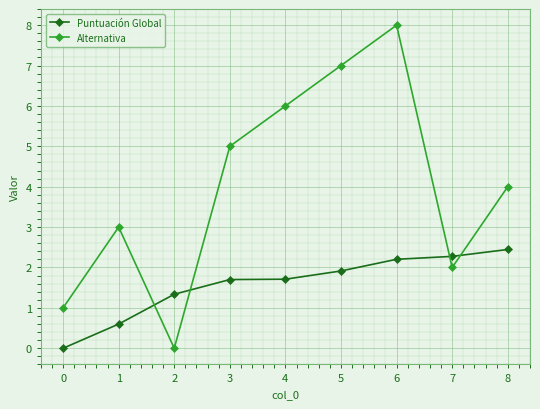

List the labels in order of Alternativa value, largest first.

6, 5, 4, 3, 8, 1, 7, 0, 2